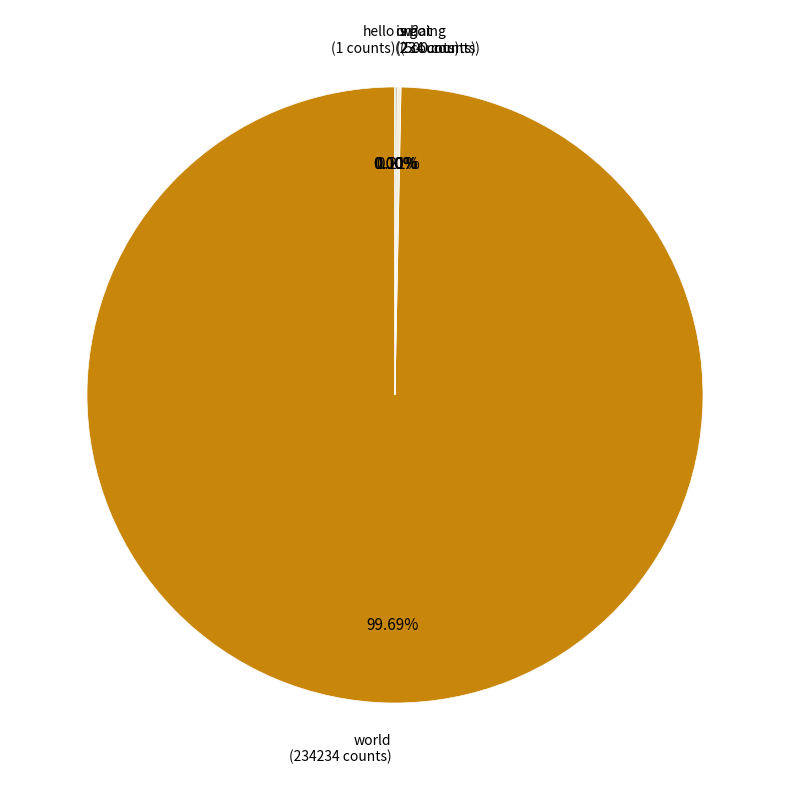

Is there any slice that represents more than half of the pie?

Yes